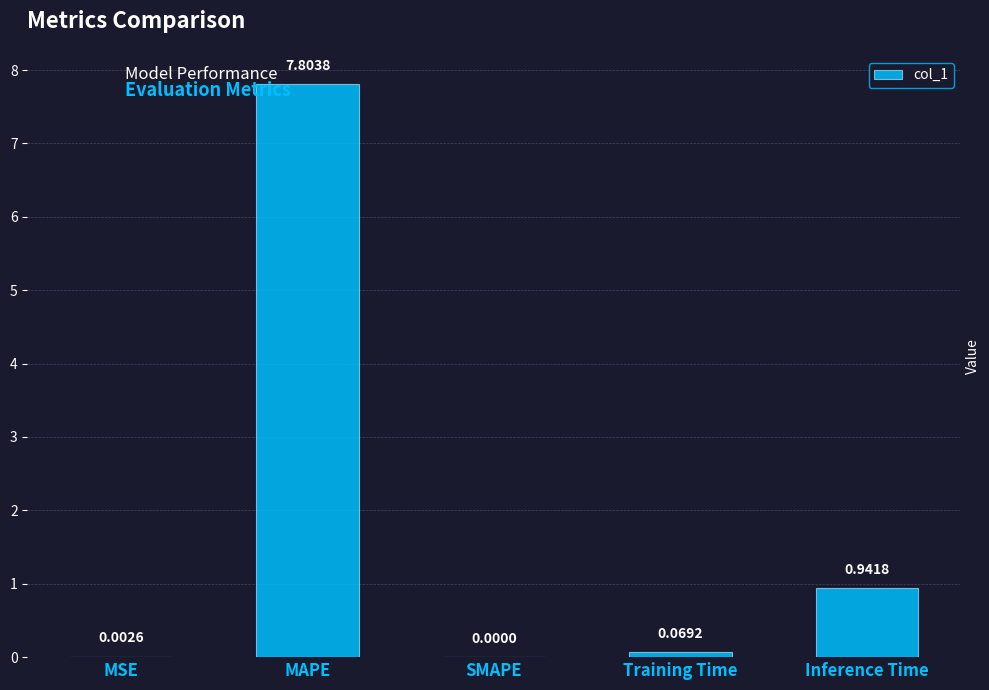

Are the bars horizontal?

No